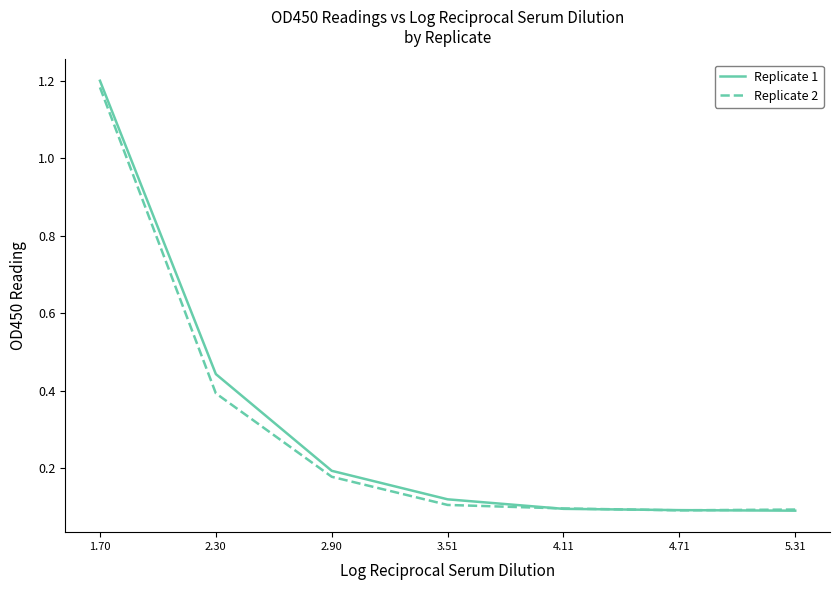

What are all the series names shown in the legend?

Replicate 1, Replicate 2